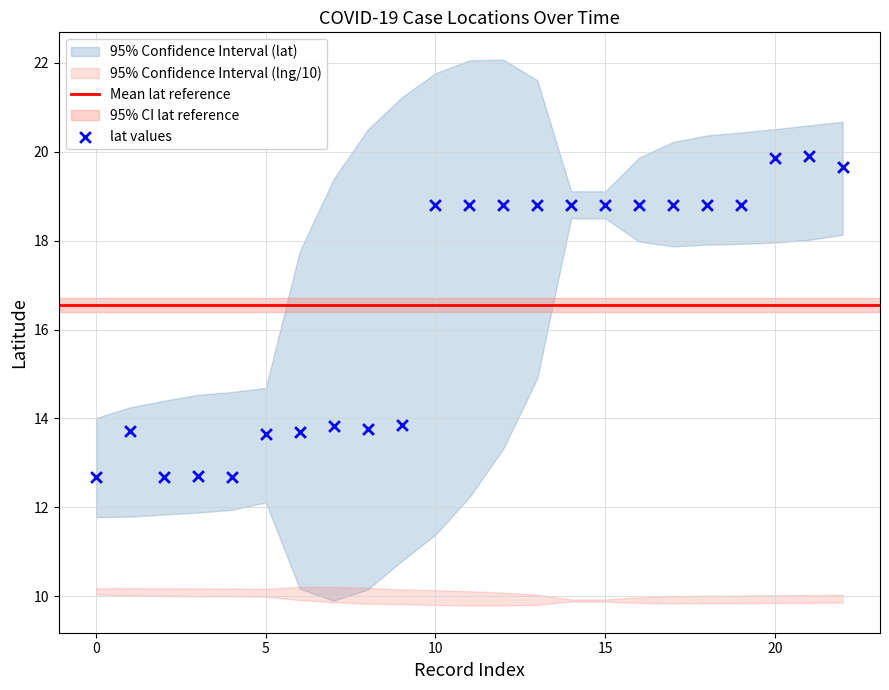

What is the range of Y values (max minus min)?

7.2